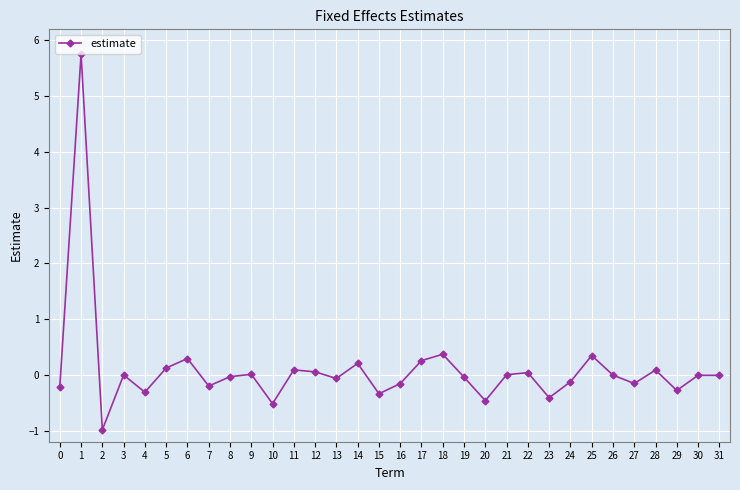

The value at 24 is -0.1. True or false?

True